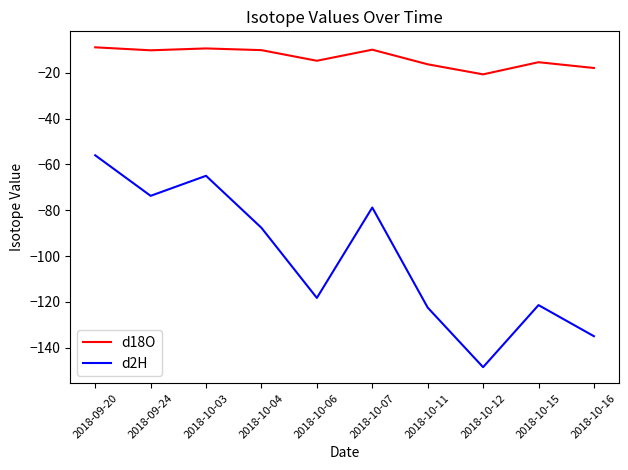

True or false: d2H has more than 0 interior local peaks.

True